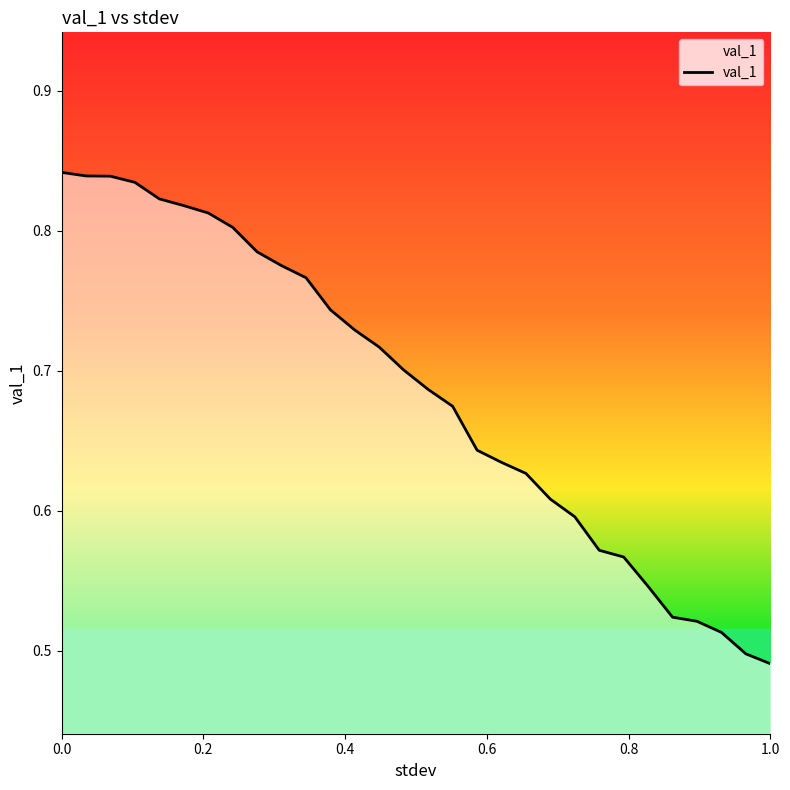

What is the average value?

0.7